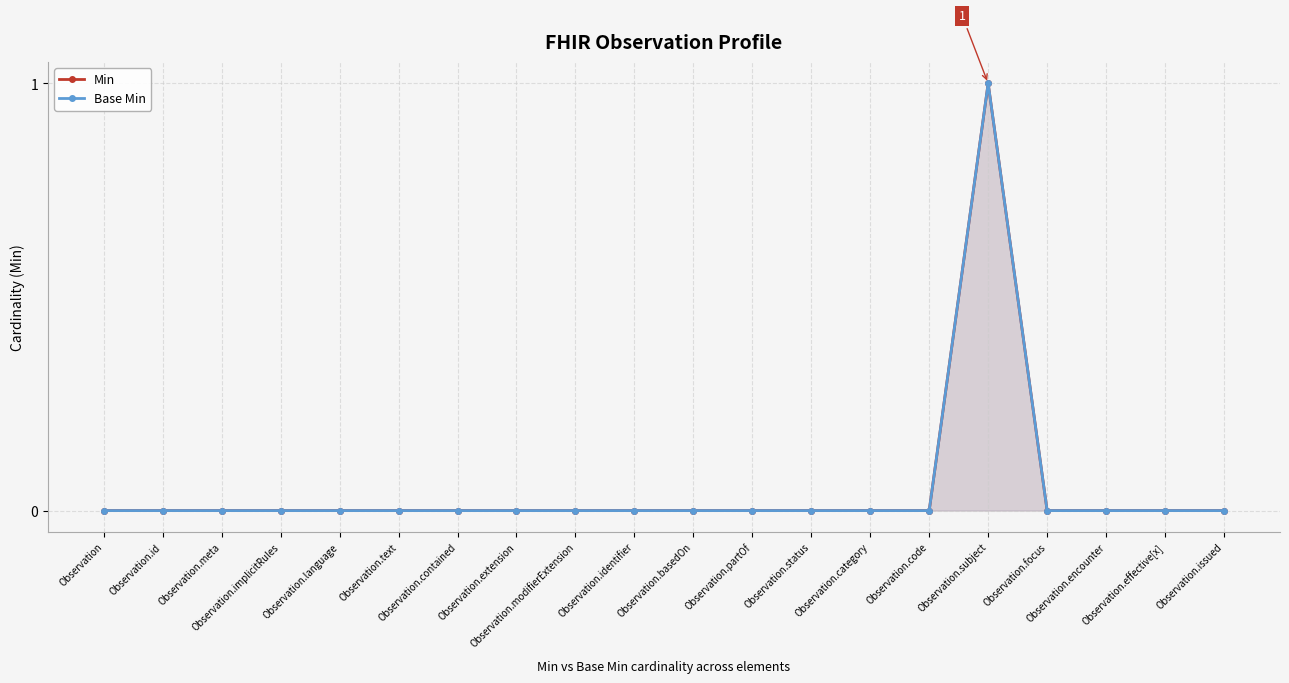

At which category is the sum across all series the highest?

Observation.subject